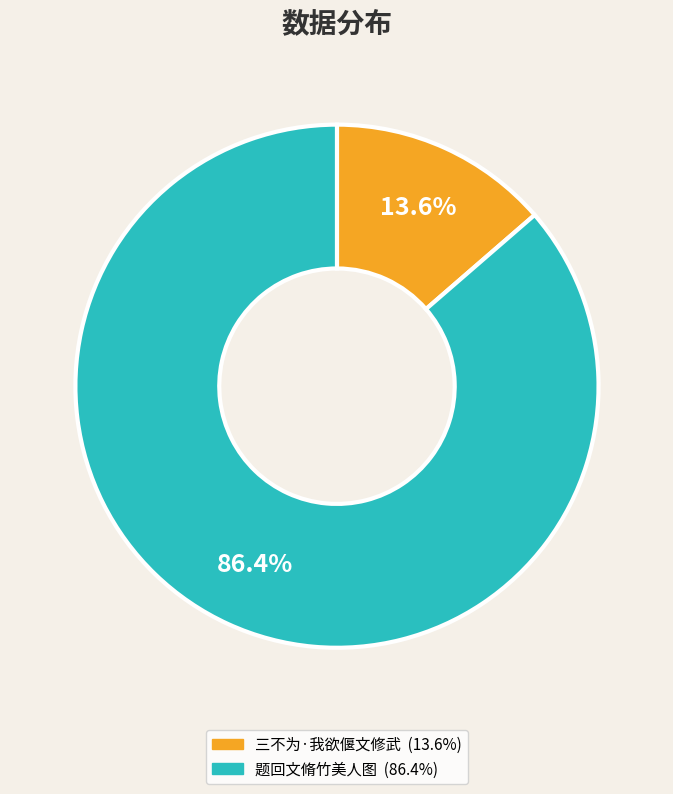

What is the largest slice in the pie chart?

题回文脩竹美人图